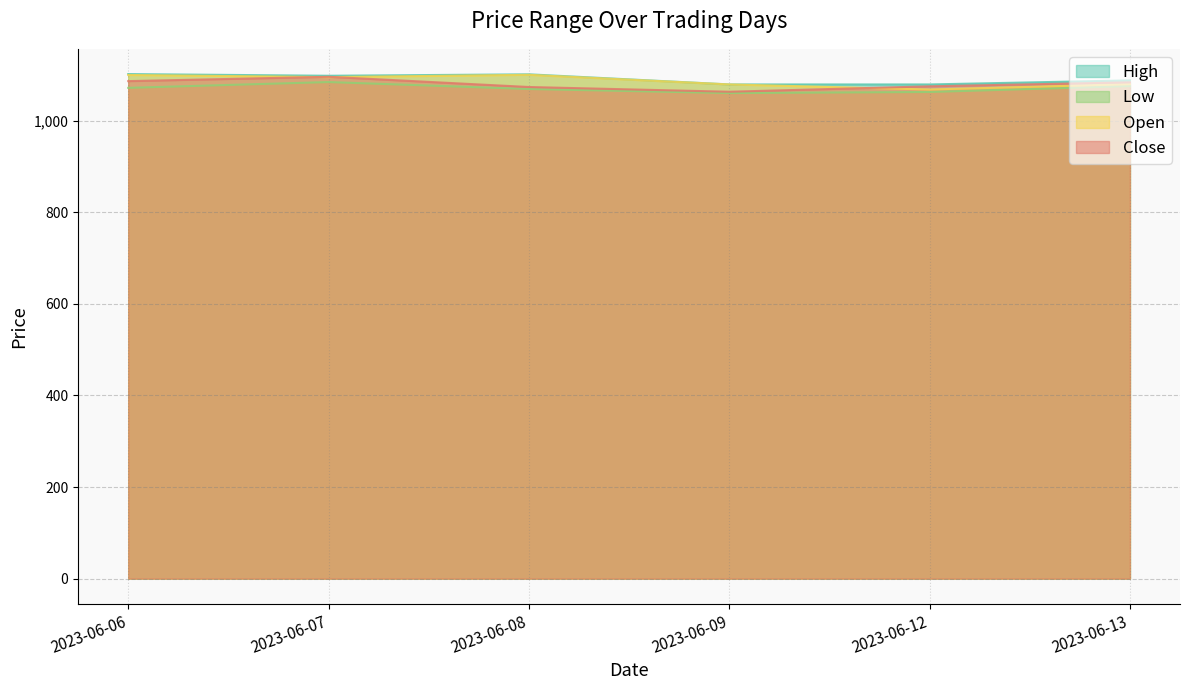

What is the average value of the High series?

1091.1